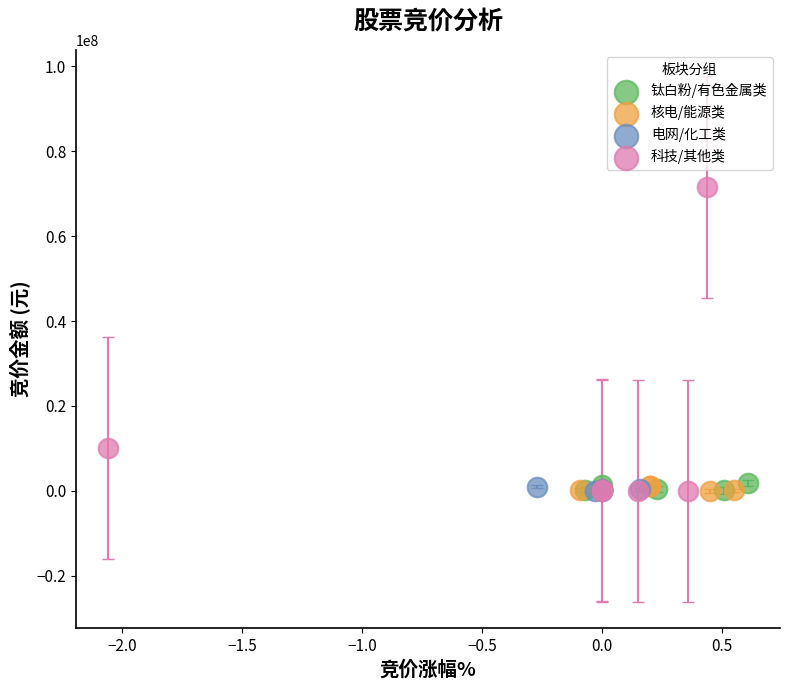

Which series has the widest spread of Y values?

科技/其他类